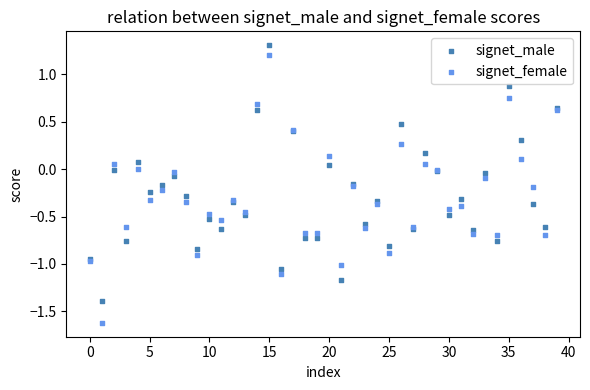

What are all the series names shown in the legend?

signet_male, signet_female